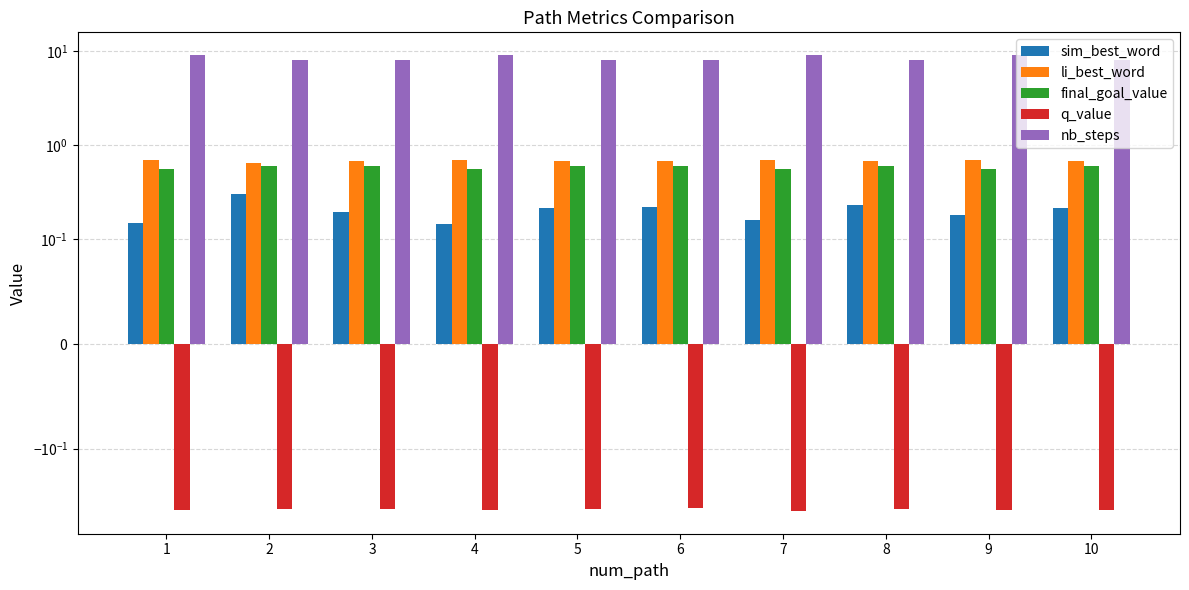

Is the value of nb_steps at 8 greater than the value of final_goal_value at 2?

Yes